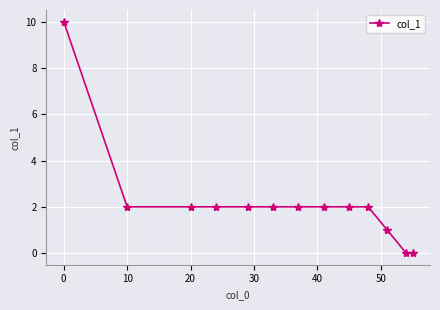

What is the maximum value shown in the chart?

10